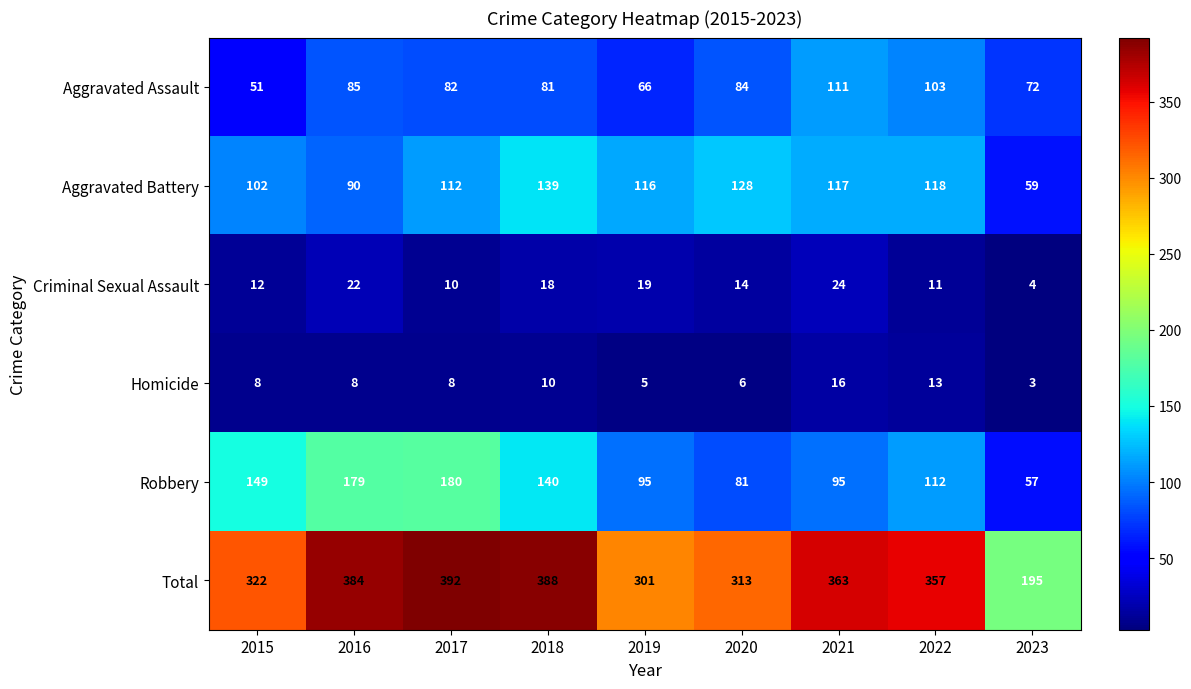

Read the Homicide value at 2023.

3